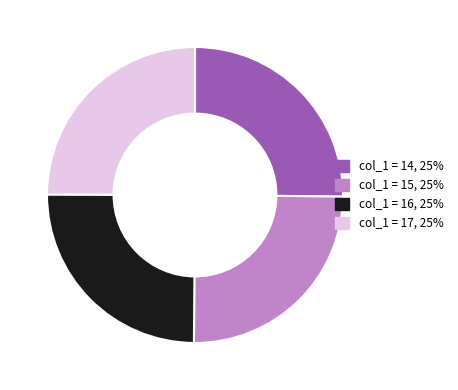

Is there a majority slice in this chart?

No